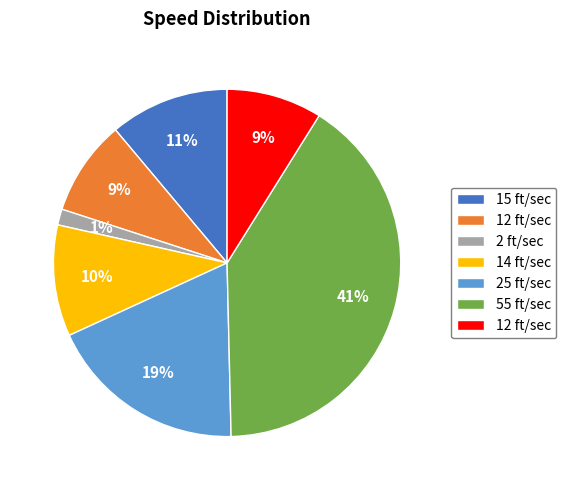

Is there a majority slice in this chart?

No